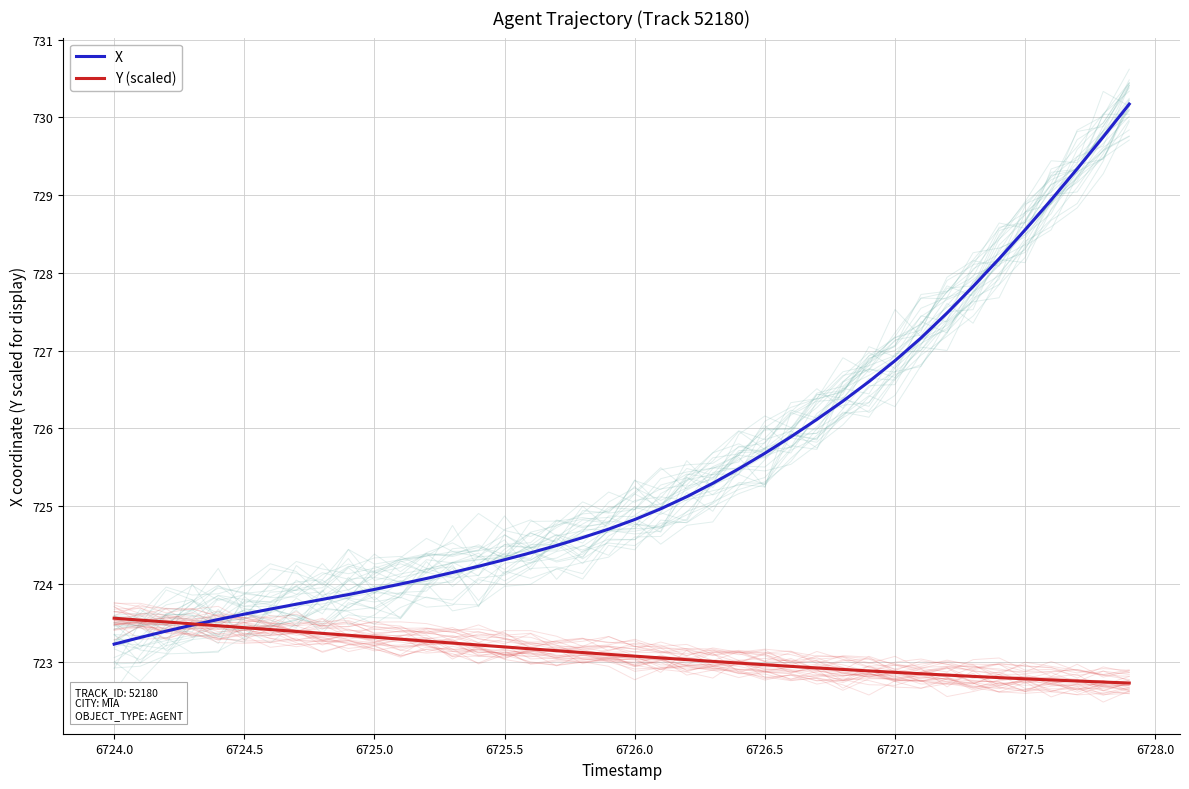

What is the value of the X point at the 31st from the left?

726.9